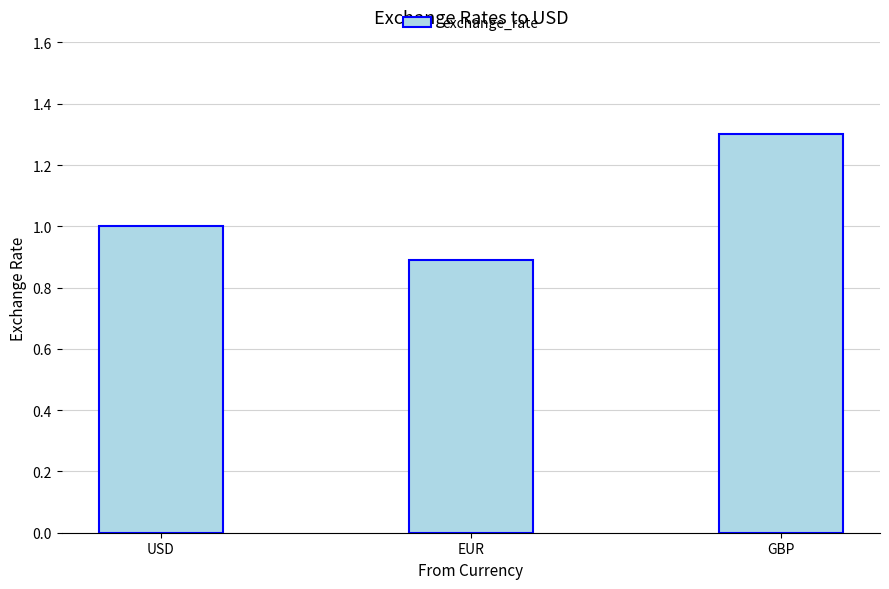

Rank the categories by value from highest to lowest.

GBP, USD, EUR